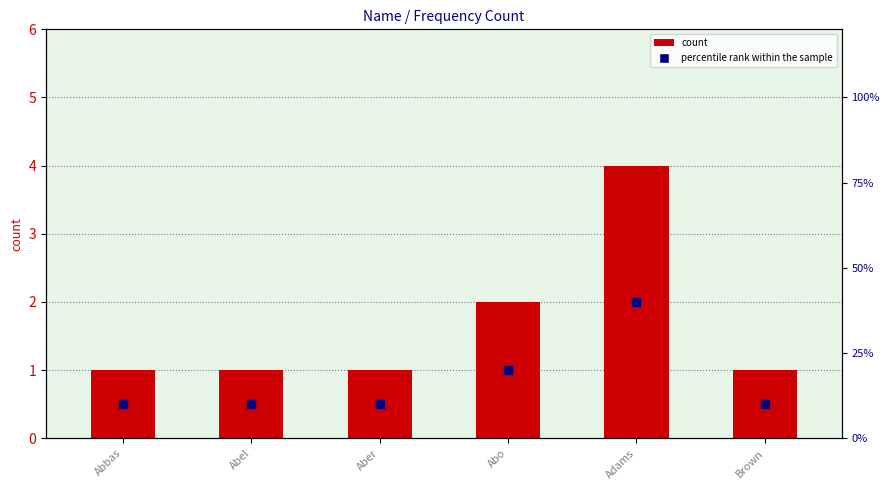

Which series contains the highest Y value?

percentile rank within the sample